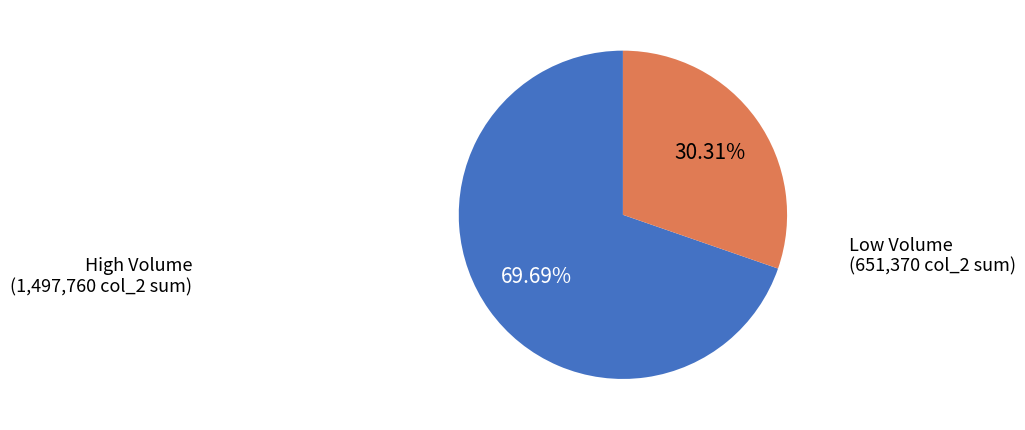

Is there a majority slice in this chart?

Yes